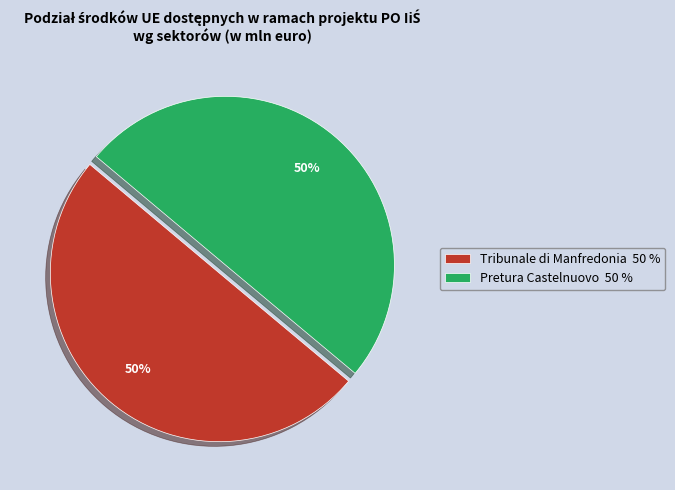

To the nearest percent, what is the average slice percentage?

50%